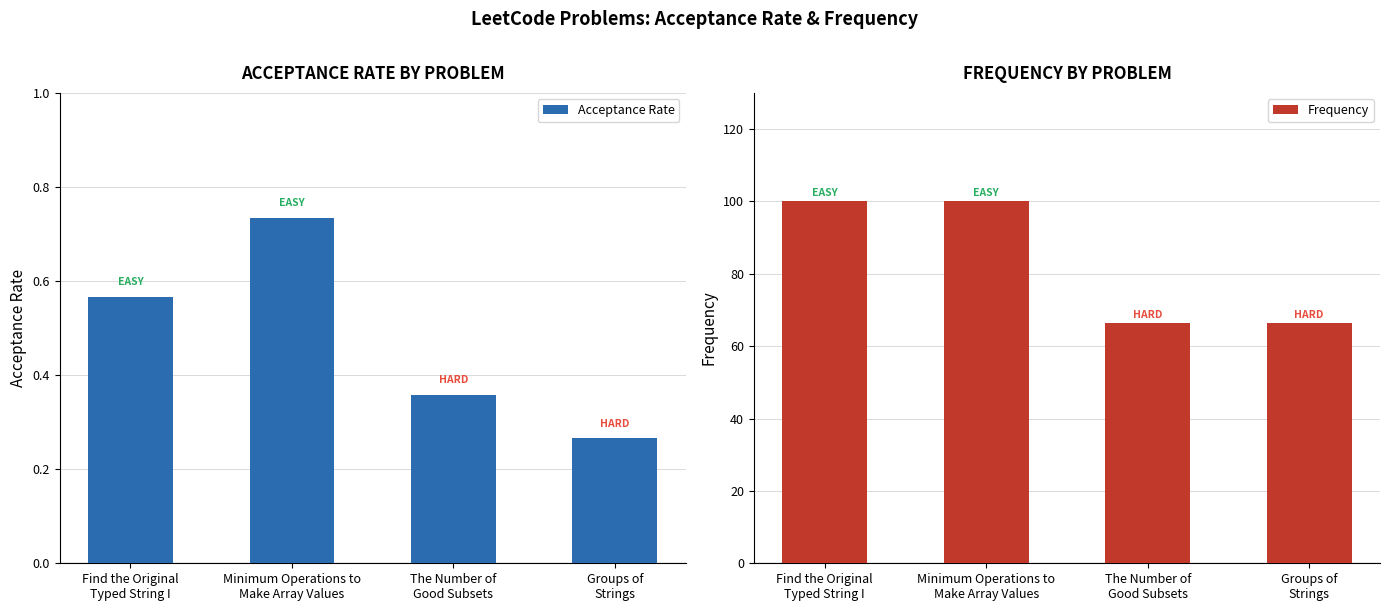

Count the number of categories in the chart.

4